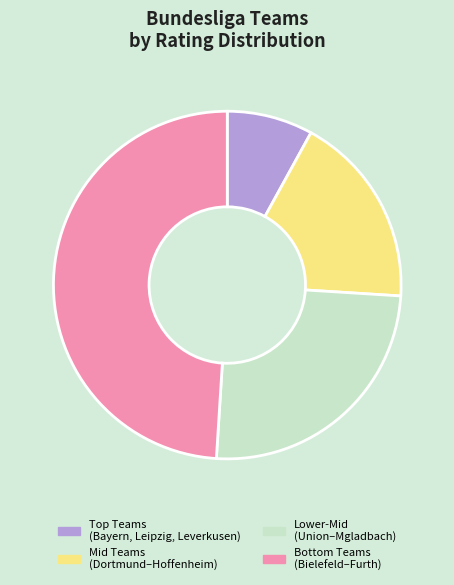

Does any single category account for the majority?

No